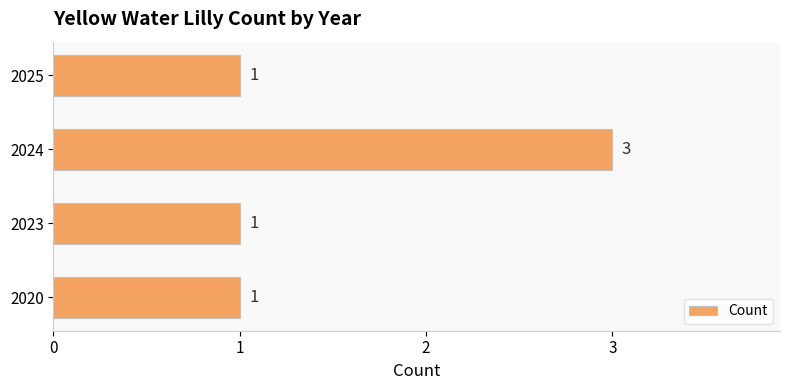

Is it true that the value at 2020 is 0?

False